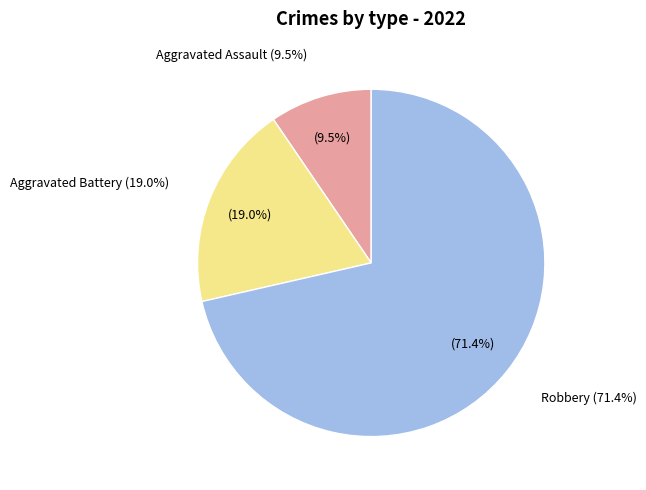

To the nearest percent, what portion does Aggravated Assault represent?

10%